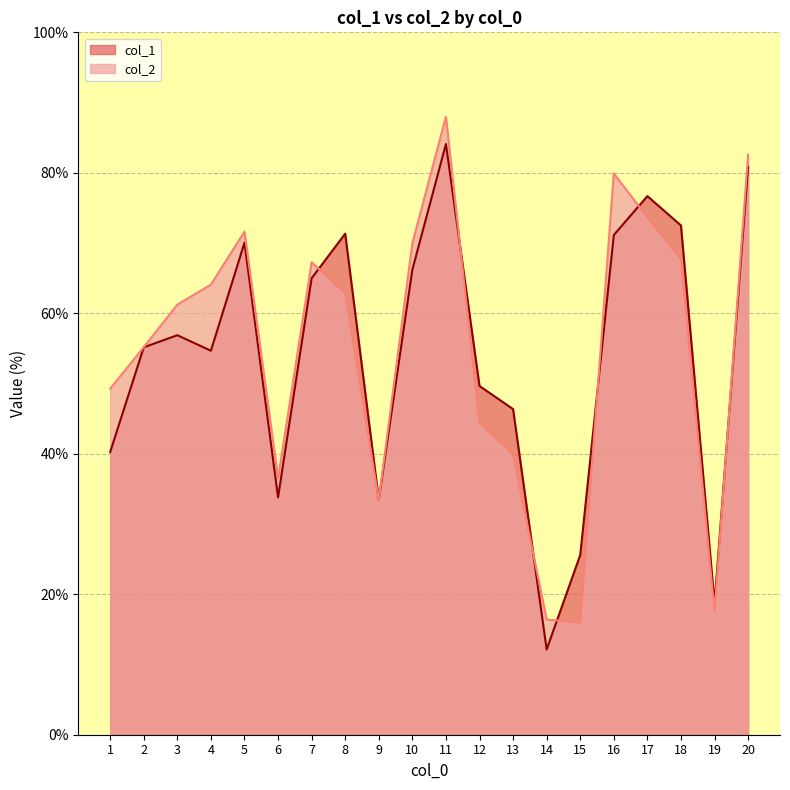

Which series changed the most between 1 and 7?

col_1